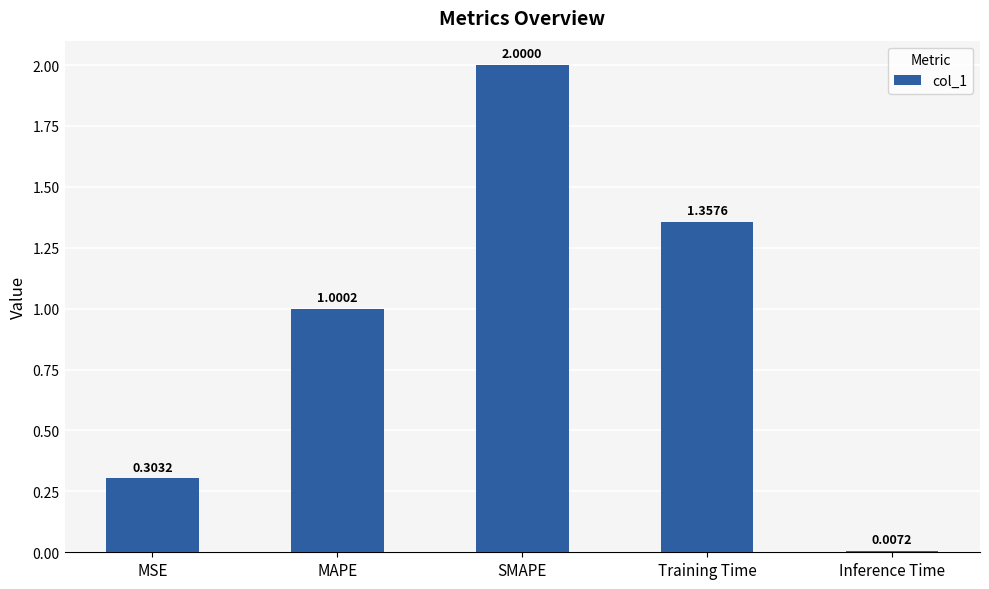

What is the label of the 2nd bar from the right?

Training Time